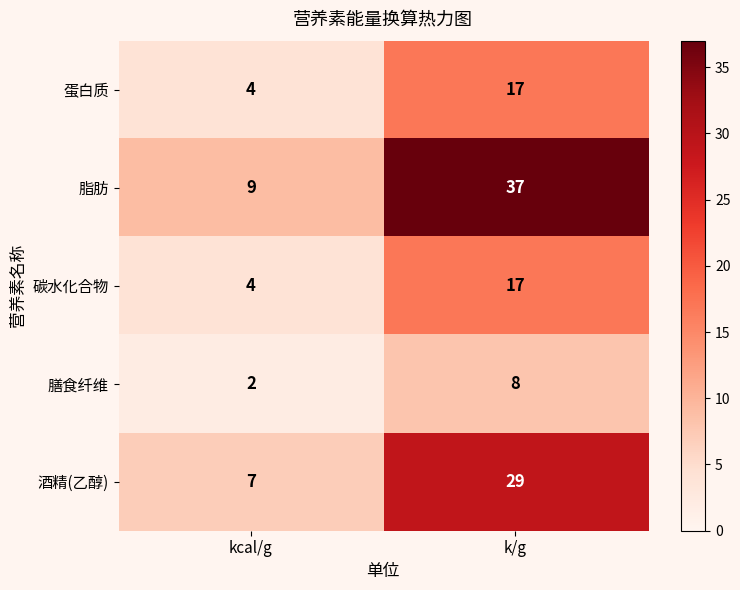

What is the approximate value of 蛋白质 at k/g, to the nearest 10?

20